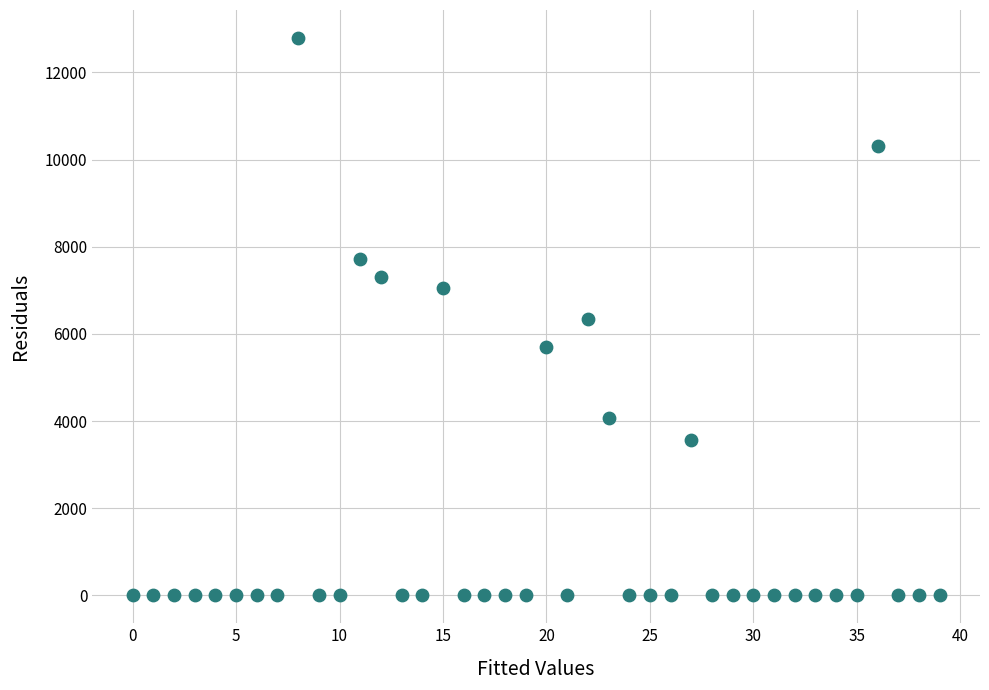

What is the range of Y values (max minus min)?

12794.6